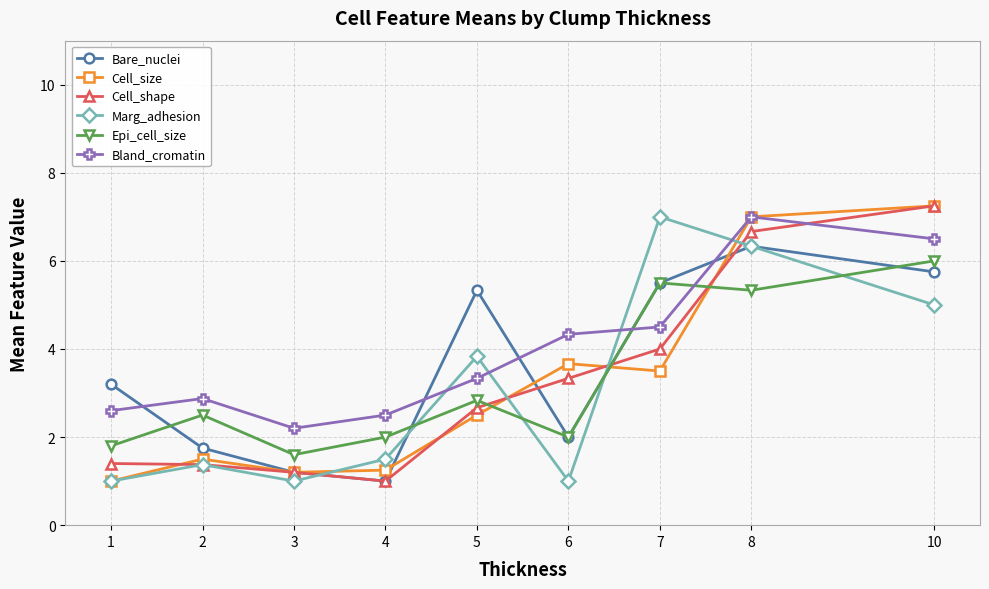

Where do Bland_cromatin and Bare_nuclei first cross each other?

1 and 2